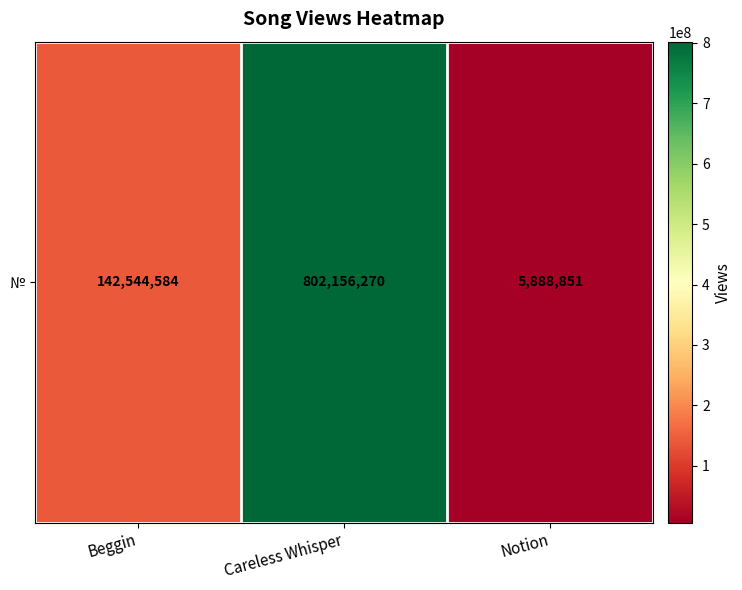

What is the average value?

316863235